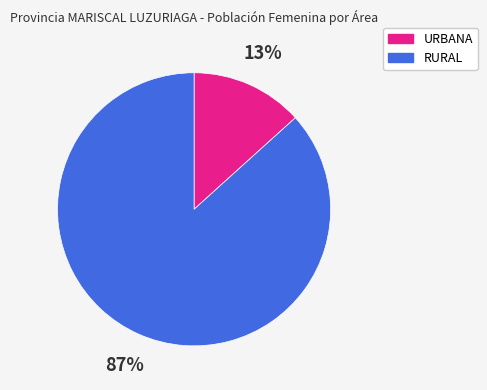

What percentage is the RURAL slice, to the nearest percent?

87%